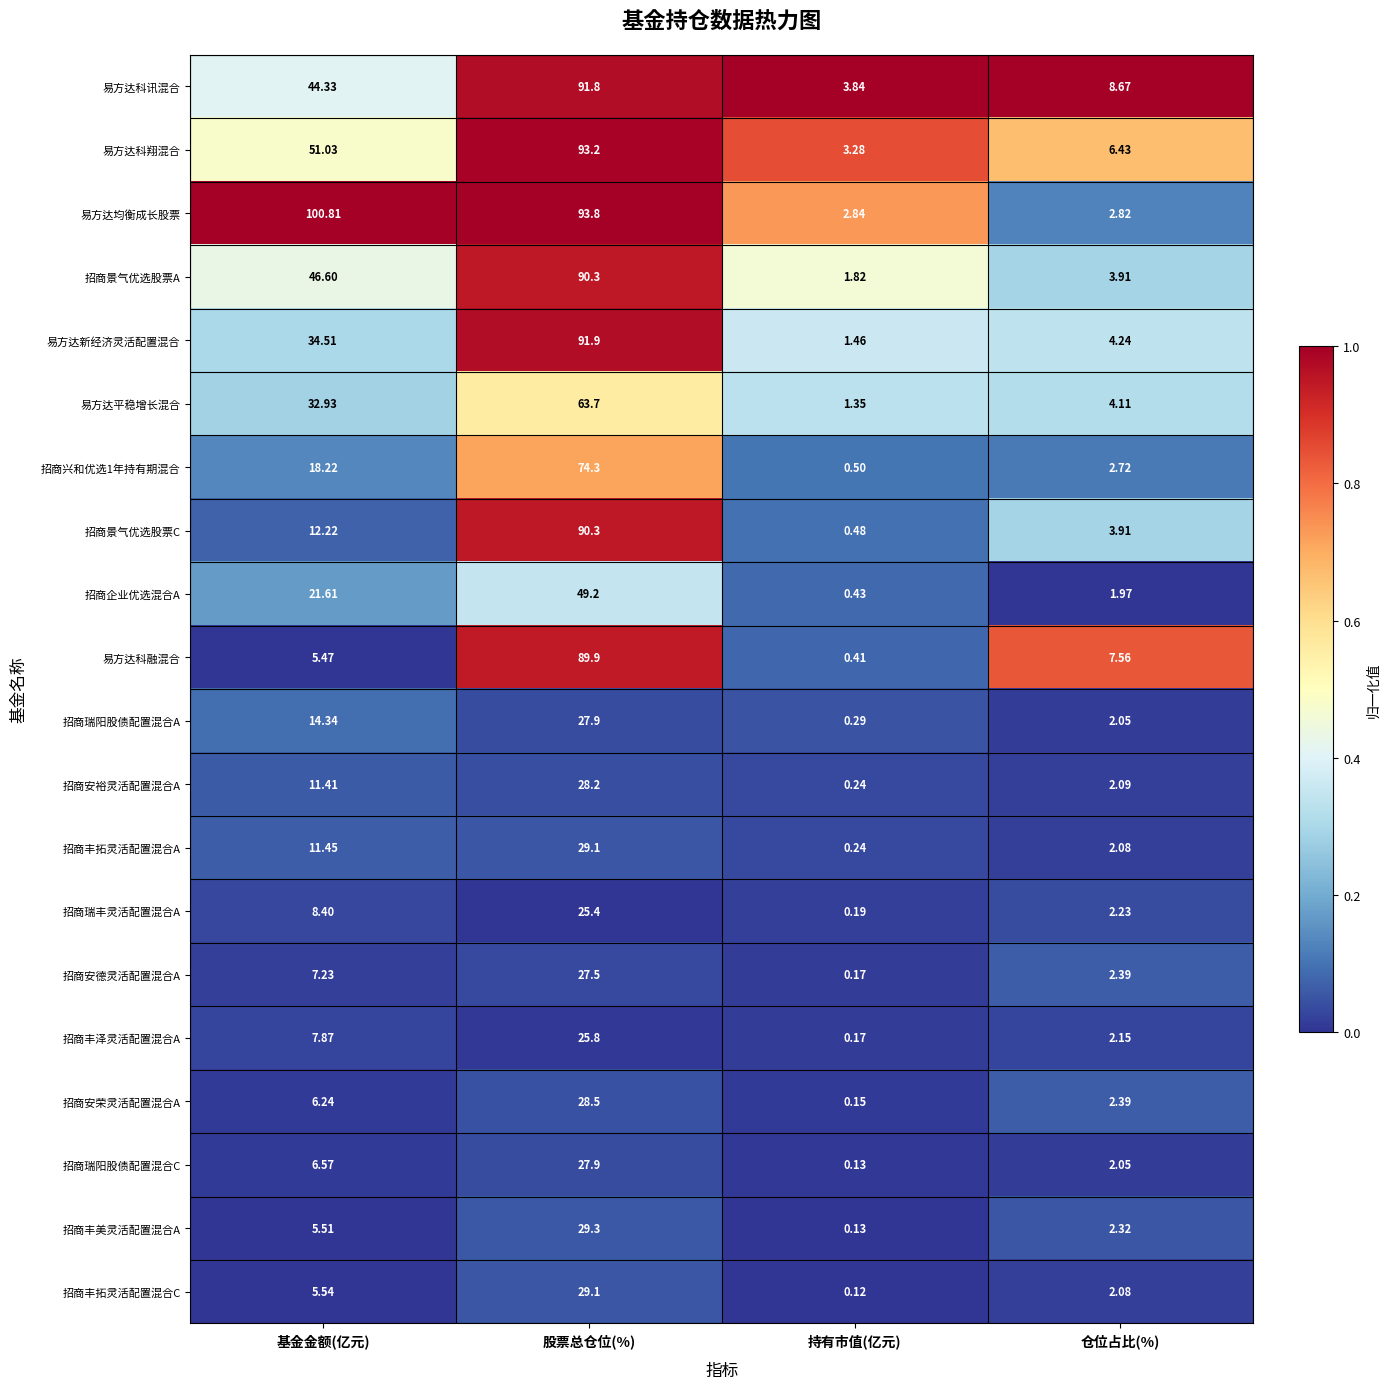

Which series has the widest spread of values?

易方达均衡成长股票